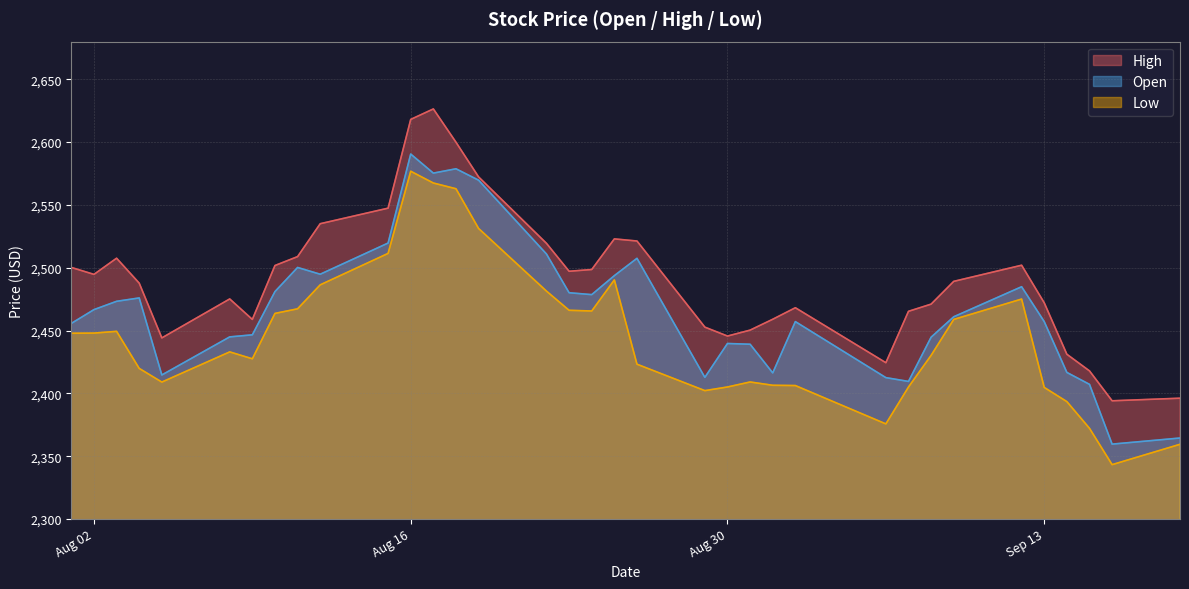

True or false: Low and Open cross at least once.

False